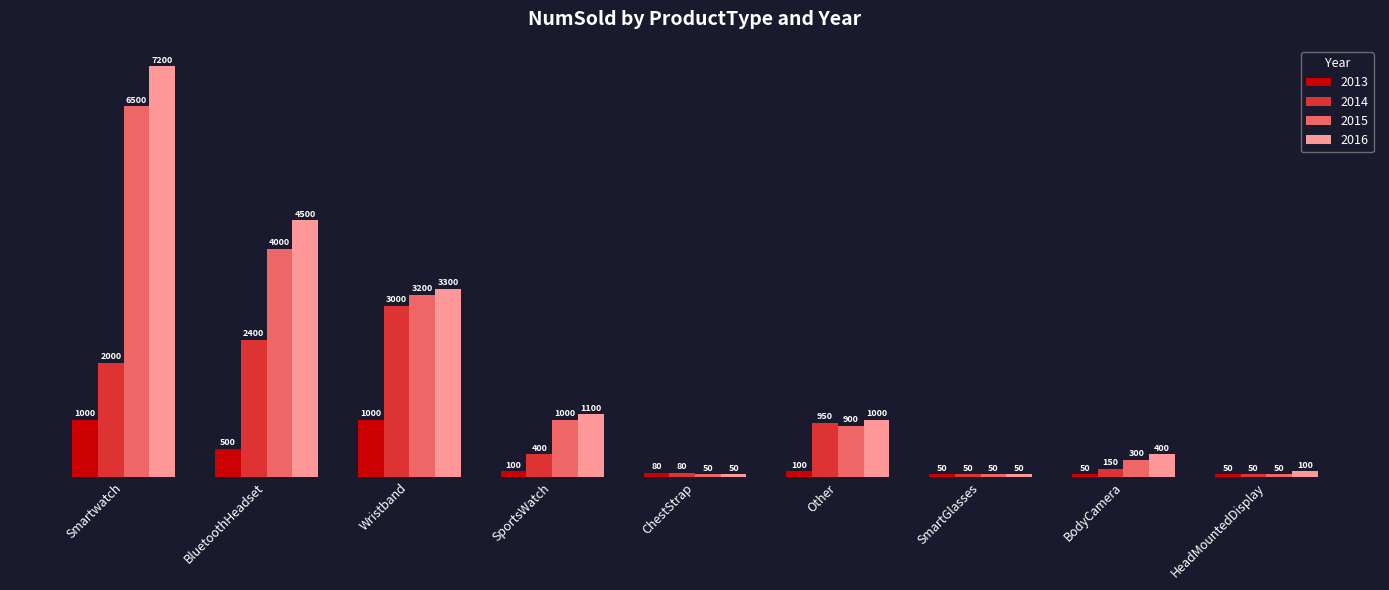

What is the value of the 2015 bar at the 2nd from the left?

4000